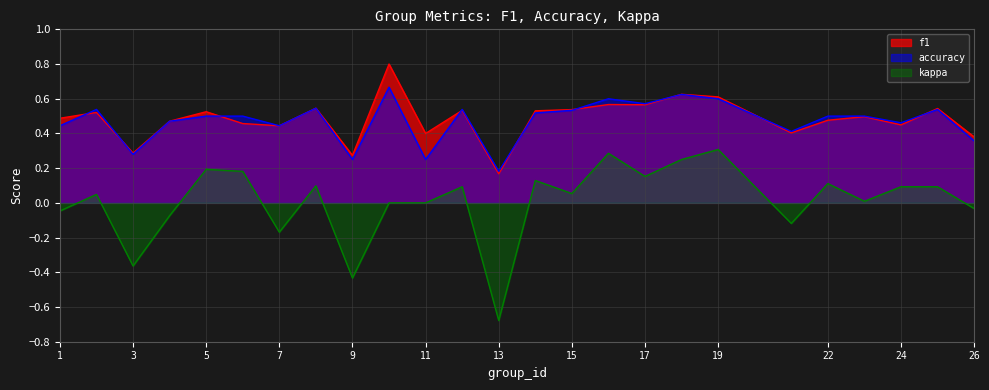

True or false: f1 has a value of 0.2 at 6.

False